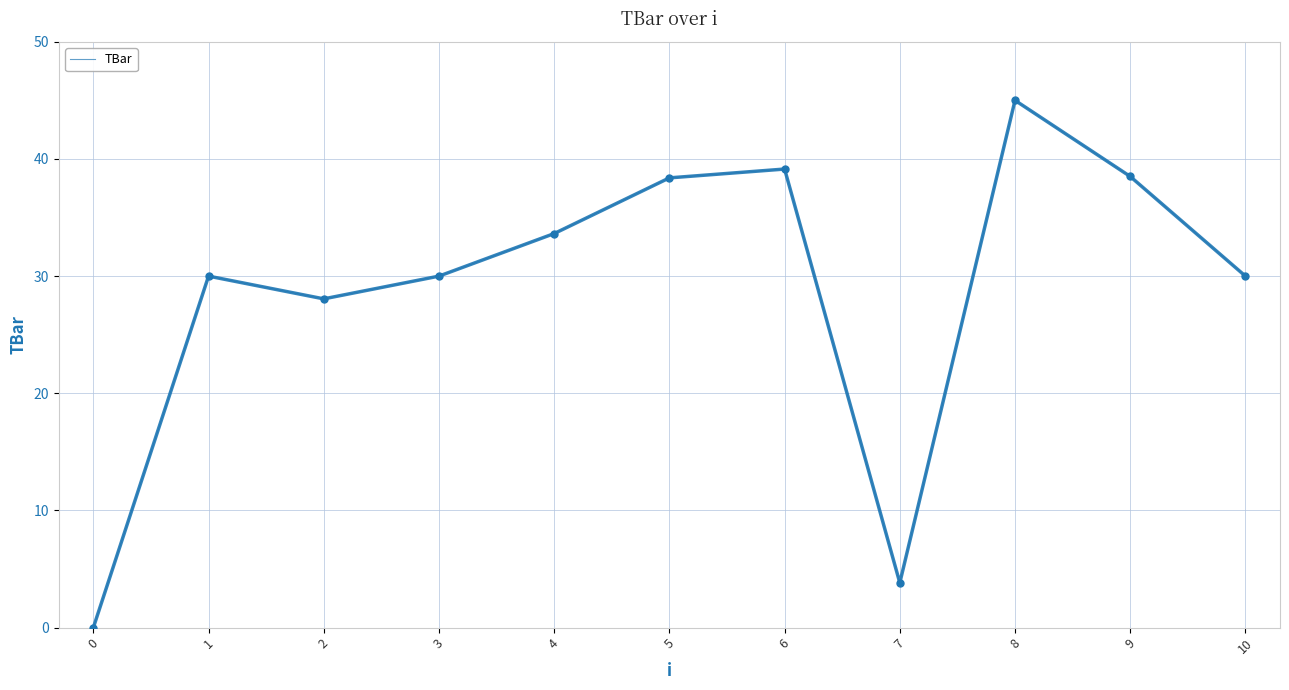

What is the greatest value displayed?

45.0